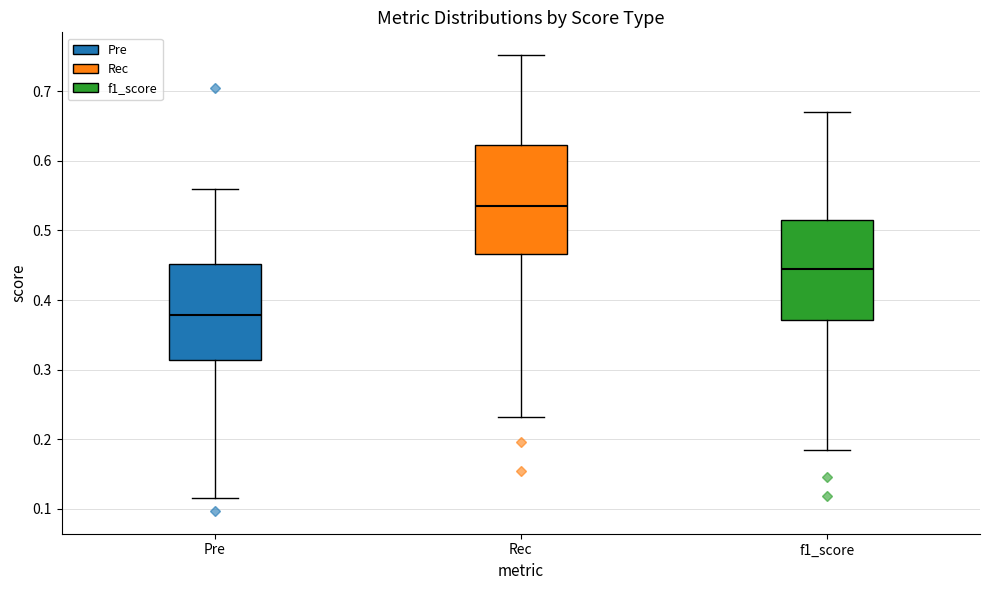

Where is the upper edge of the box for Rec on the y-axis? The values are not printed on the chart, so give them approximately, as read against the axis.

0.62